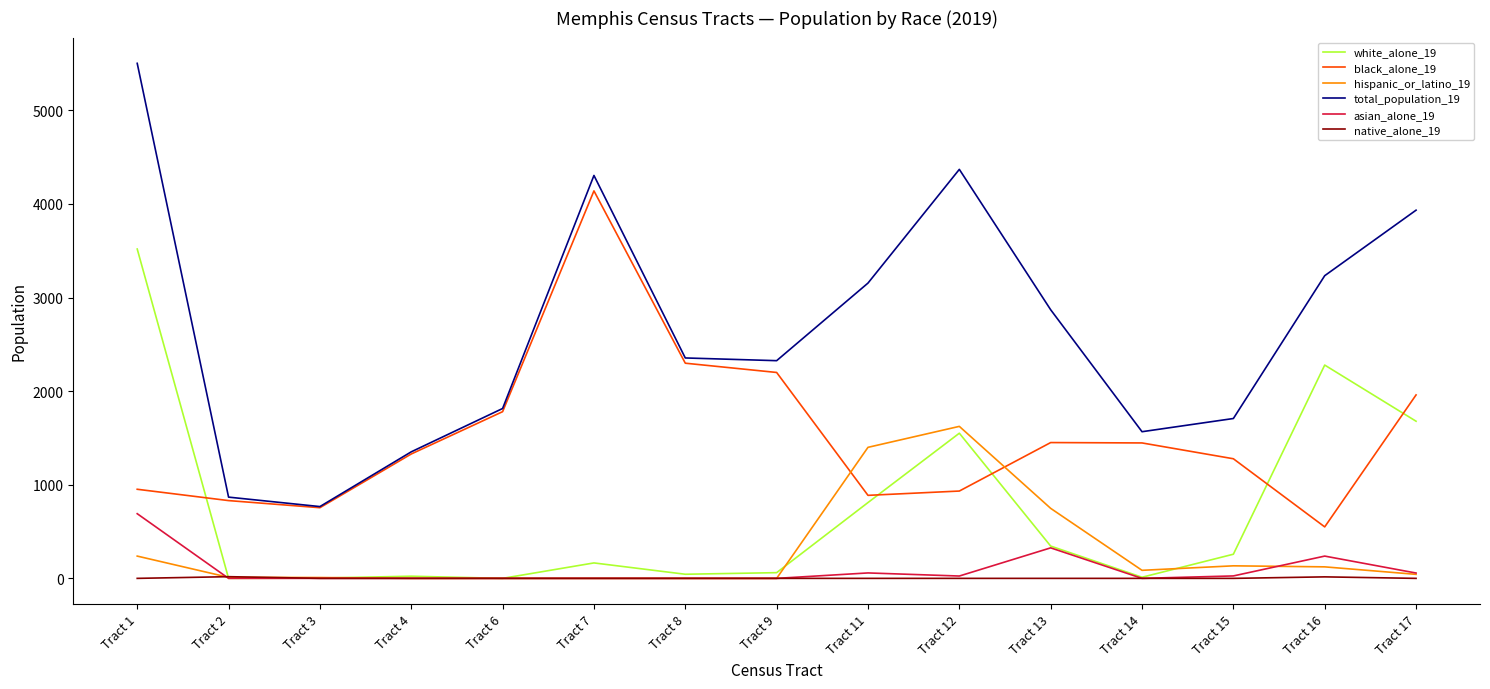

True or false: black_alone_19 and native_alone_19 intersect in this chart.

False